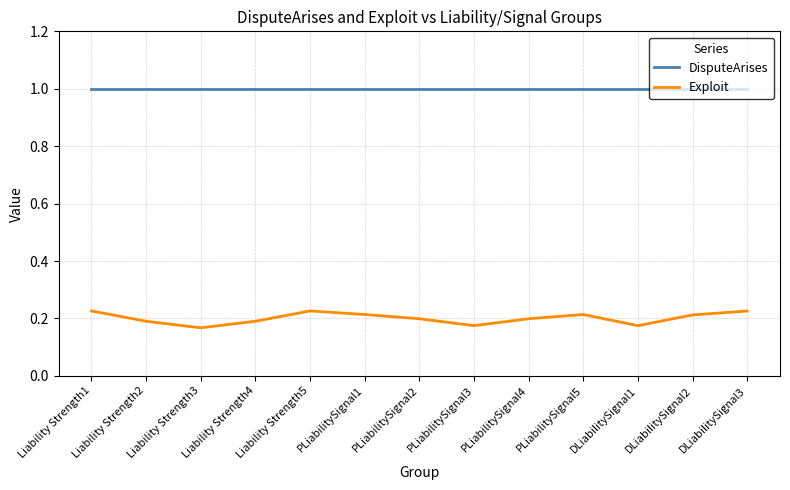

Is the value of DisputeArises at PLiabilitySignal1 greater than the value of Exploit at DLiabilitySignal3?

Yes